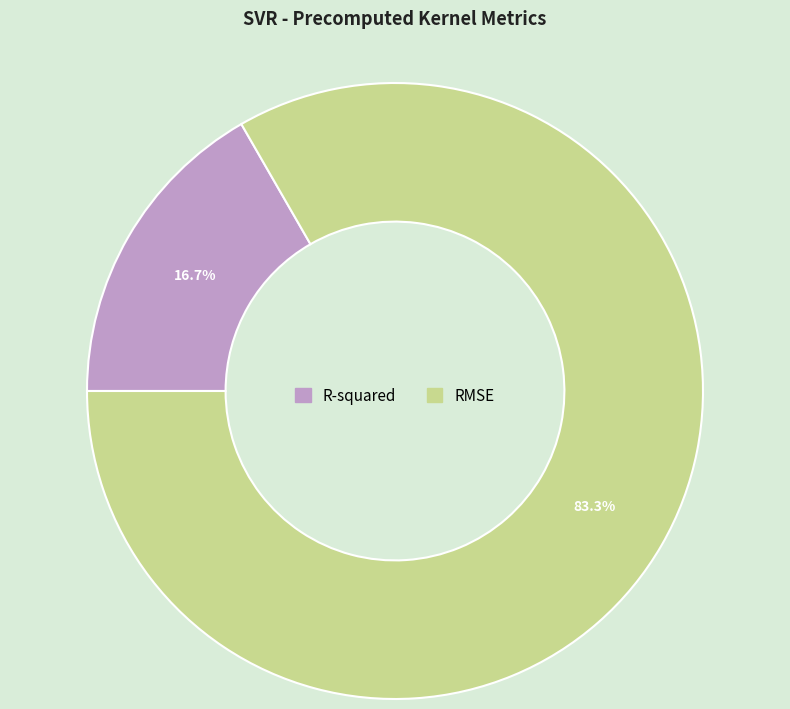

Is the sum of R-squared and RMSE greater than half?

Yes